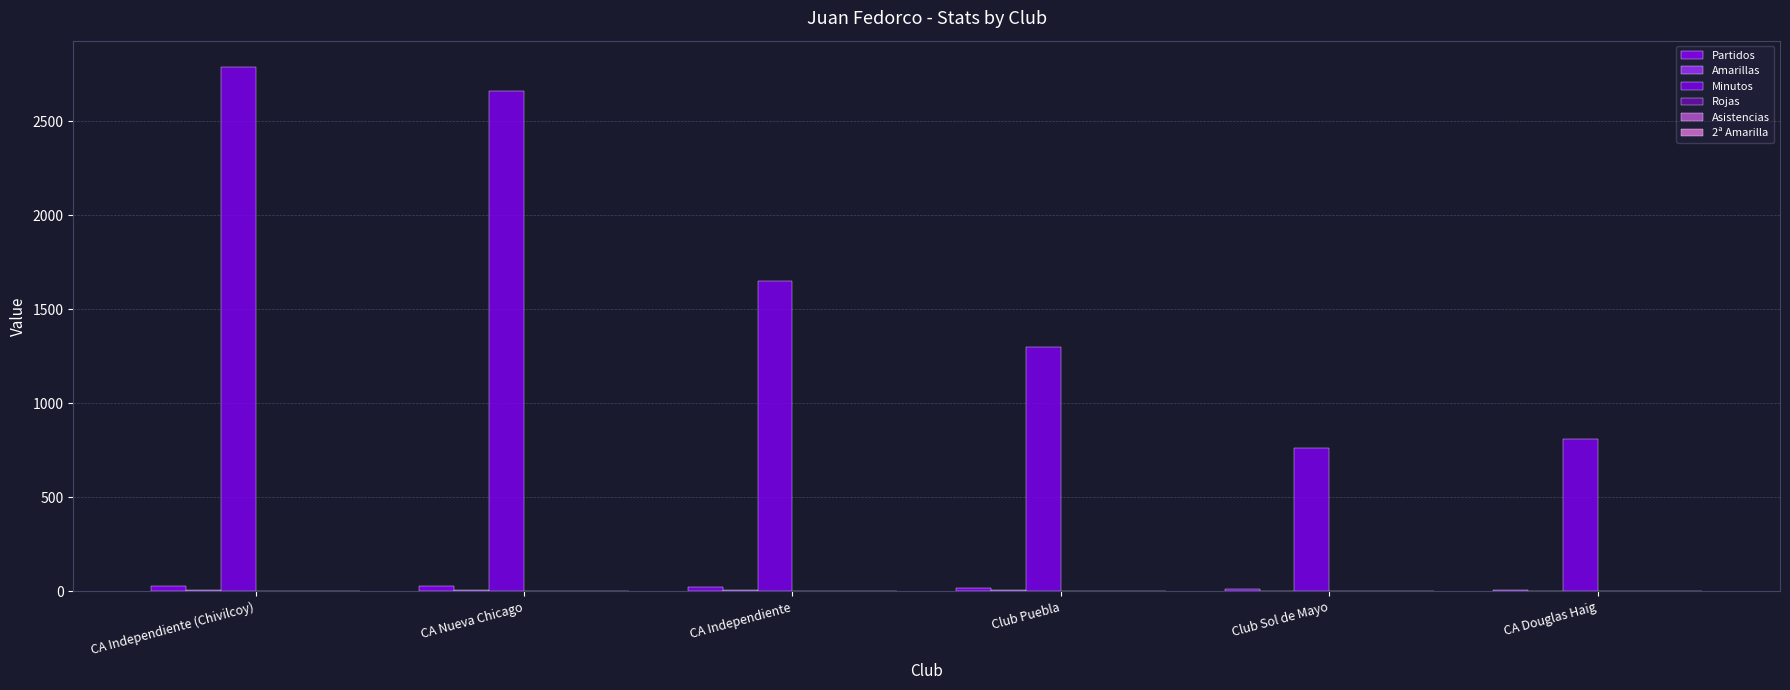

What is the difference between the highest and lowest values at Club Puebla?

1302